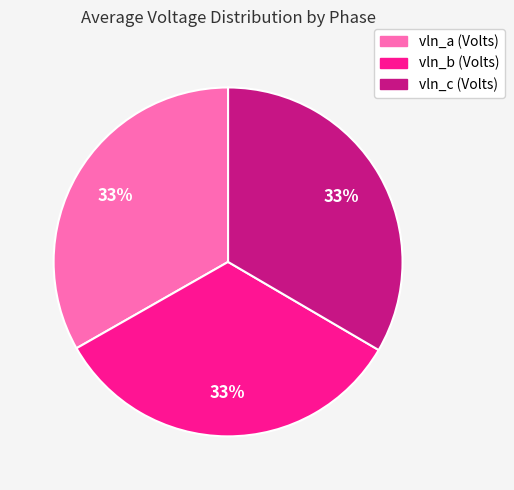

Combined, do vln_b (Volts) and vln_a (Volts) account for over 50%?

Yes